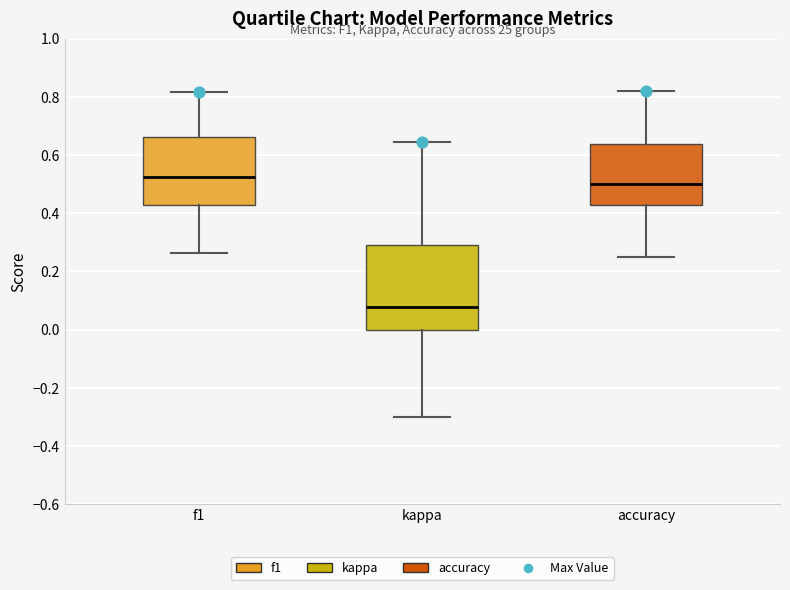

Which box is the tallest, from its lower edge to its upper edge?

kappa